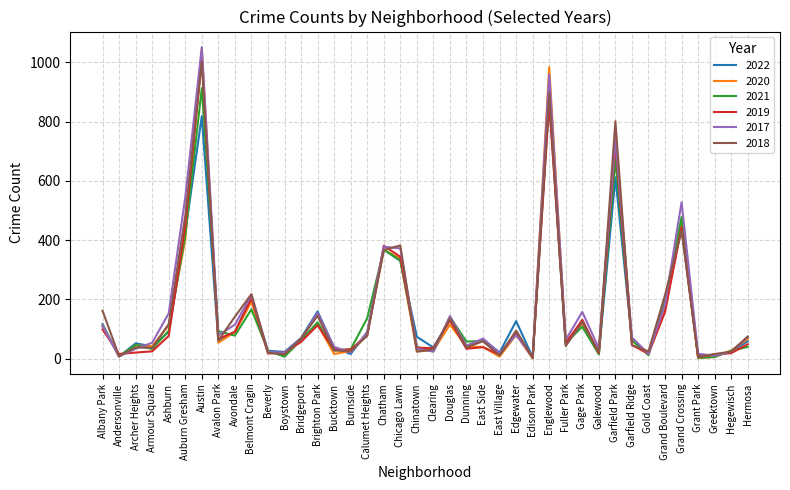

What position from the right is Austin?

34